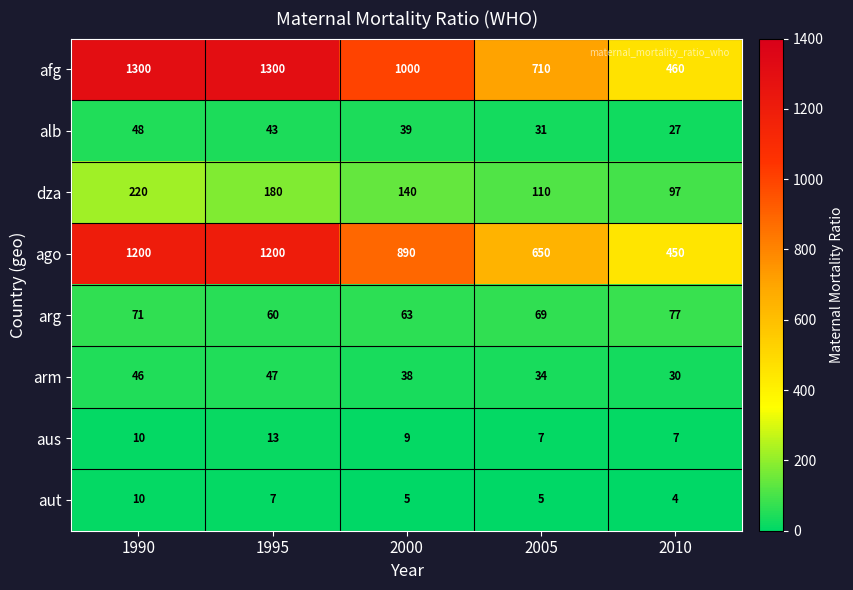

Between 1990 and 2005, which series saw the biggest shift?

afg